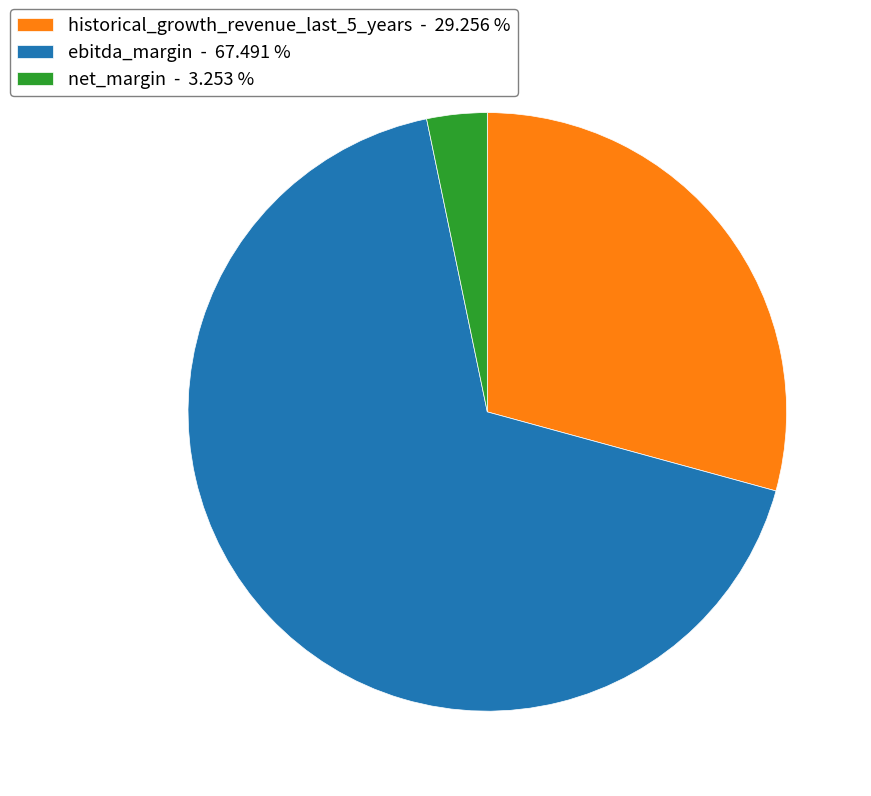

Is there any slice that represents more than half of the pie?

Yes